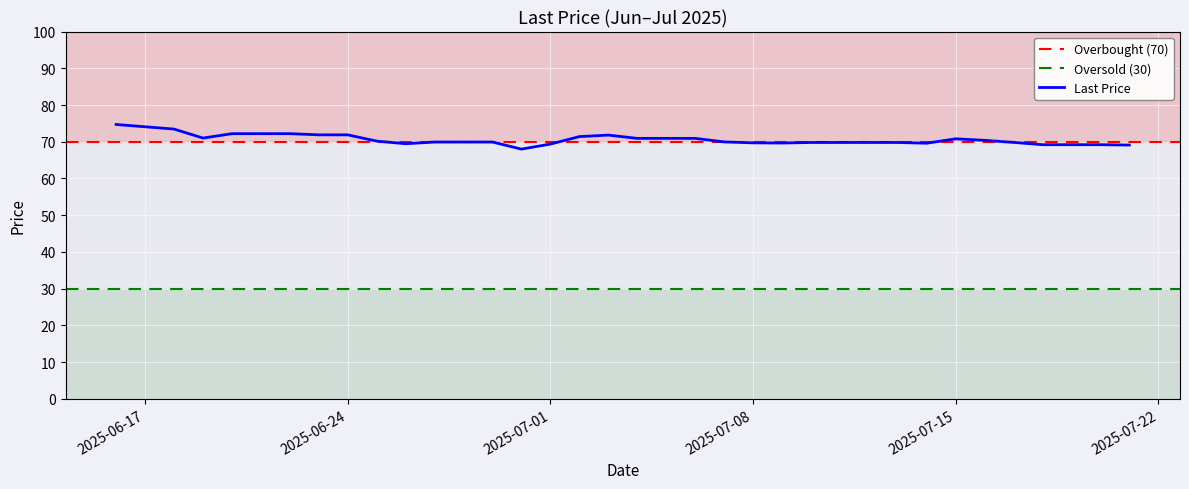

What is the greatest value displayed?

74.7